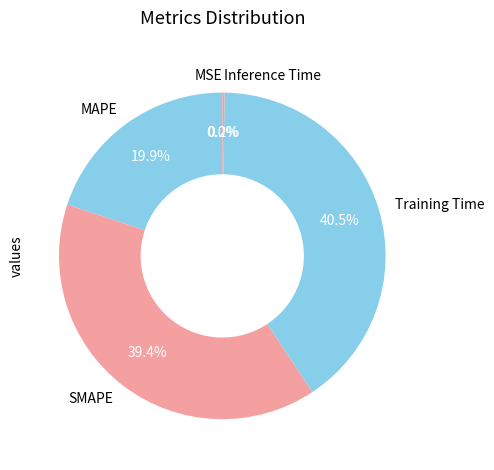

Do SMAPE and Training Time together represent more than half of the pie?

Yes